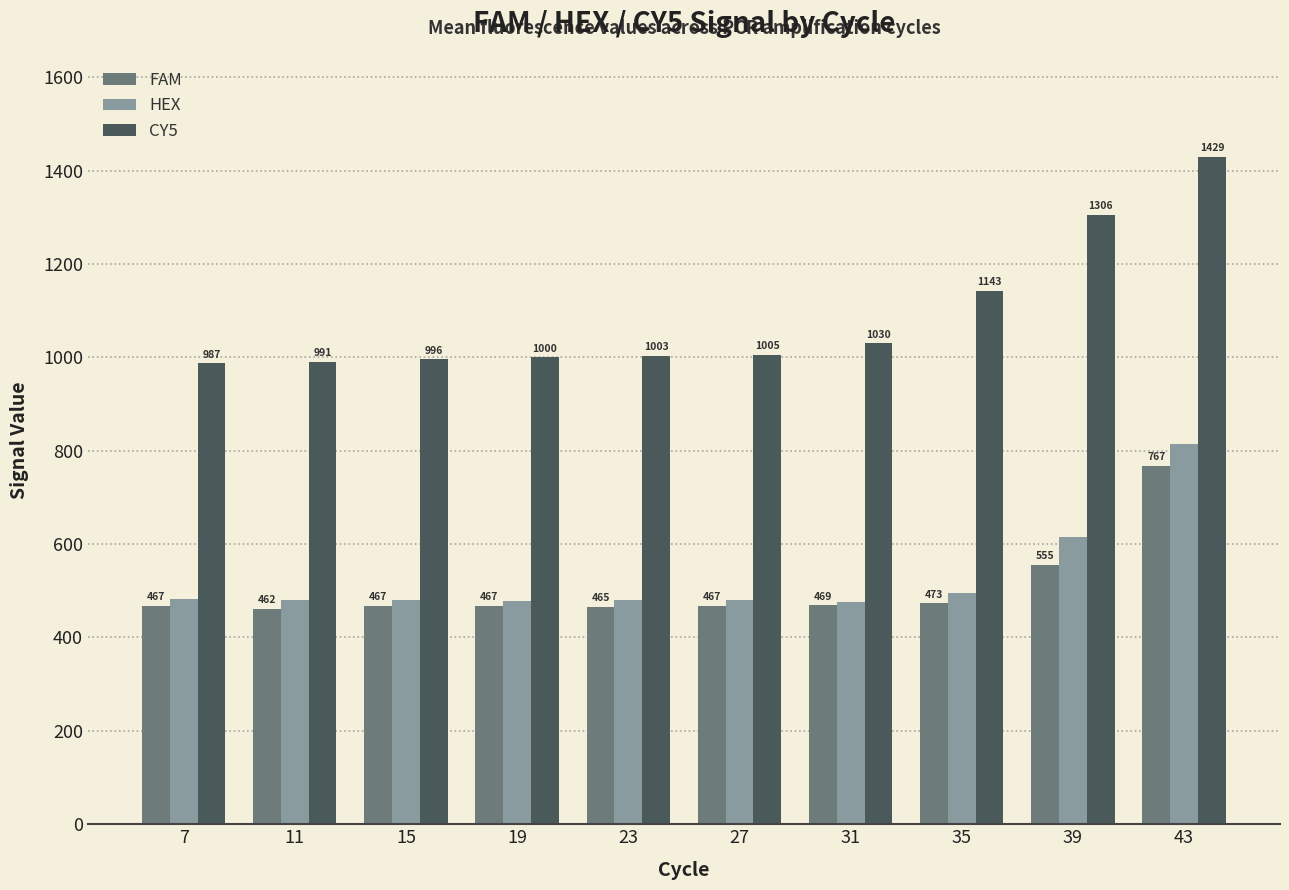

What is the difference between the maximum and minimum values in the FAM series?

305